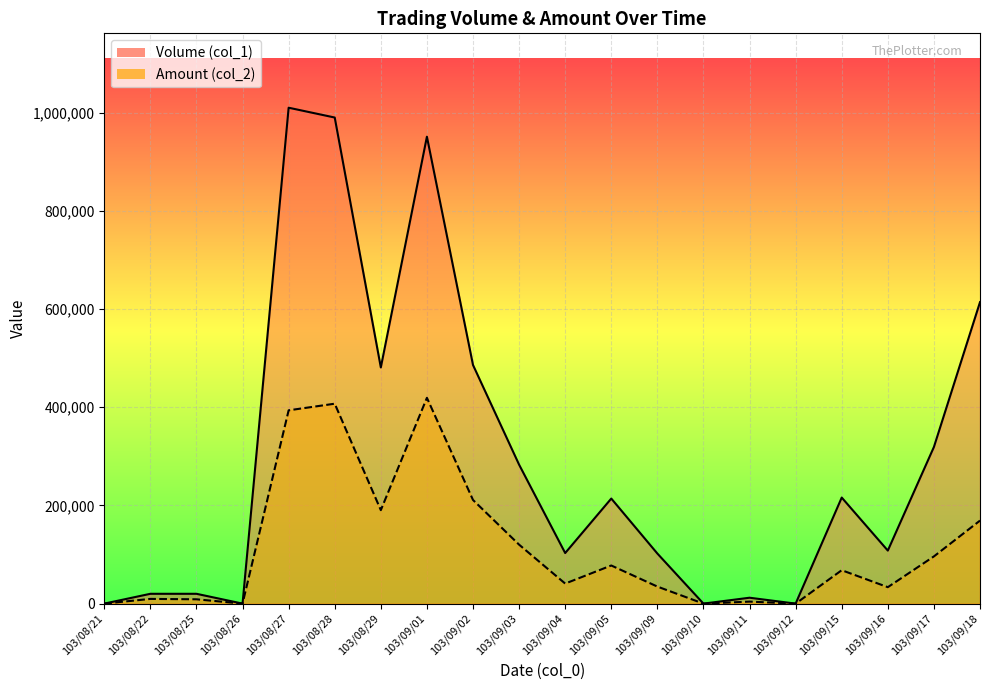

At how many categories does at least one series exceed 504624?

4